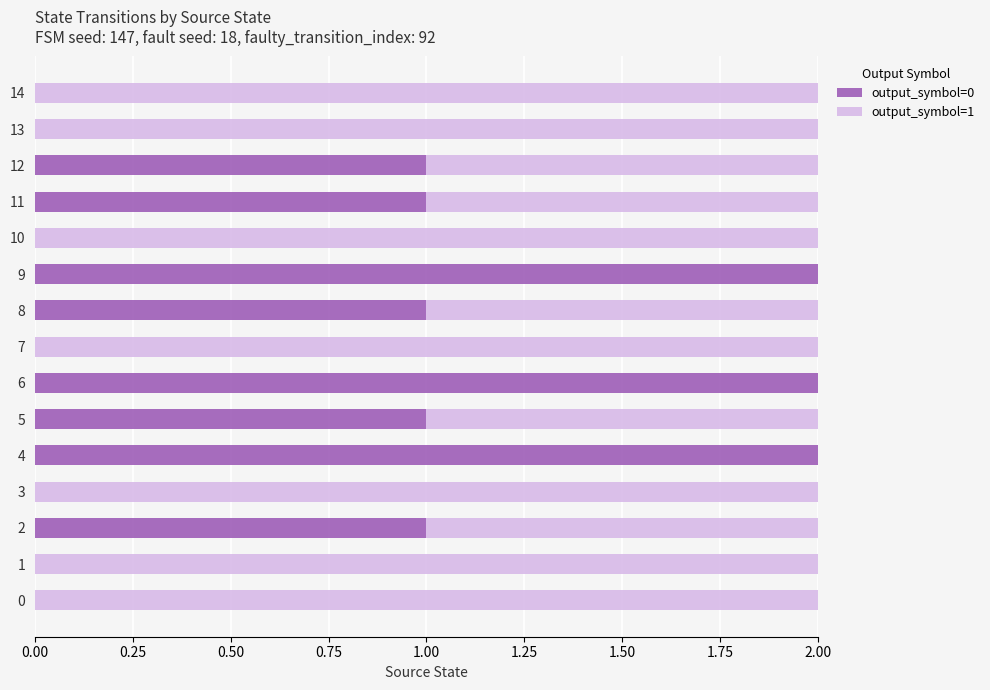

True or false: output_symbol=0 has a value of 1 at 11.

True